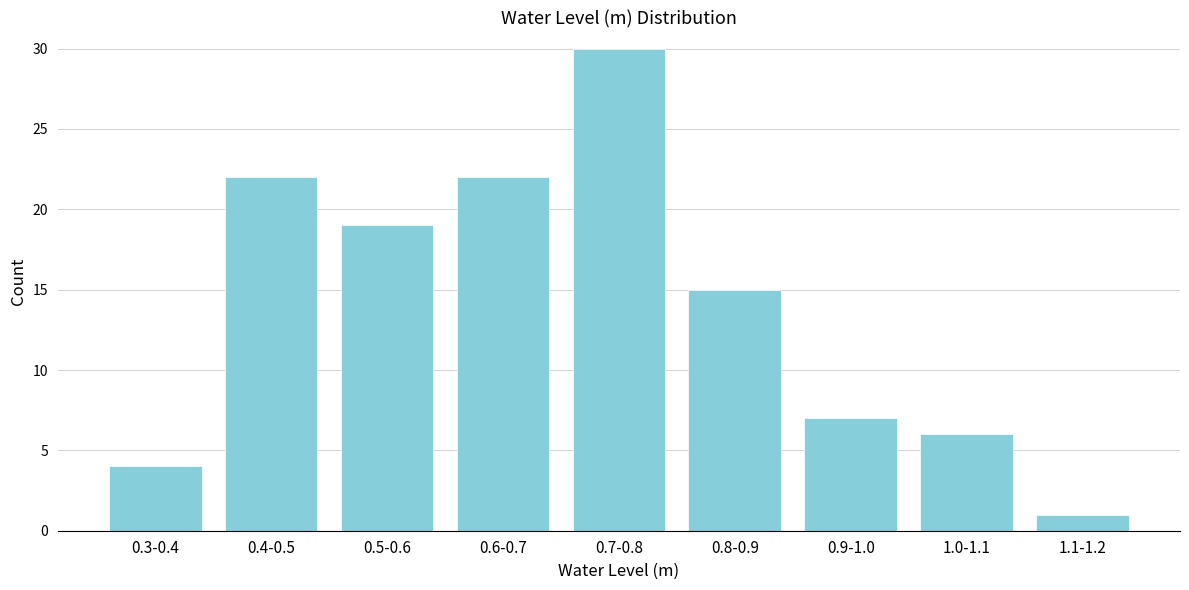

Reading left to right, what are all the values shown in this chart?

4	22	19	22	30	15	7	6	1